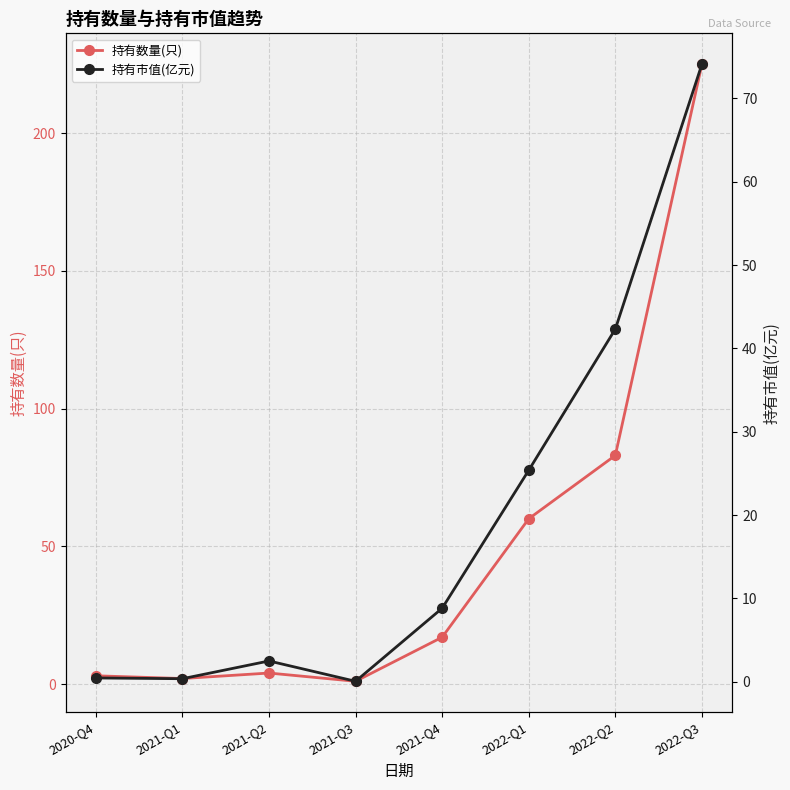

Reading left to right, extract all data points from this chart.

持有数量(只): 2020-Q4=3.0	2021-Q1=2.0	2021-Q2=4.0	2021-Q3=1.0	2021-Q4=17.0	2022-Q1=60.0	2022-Q2=83.0	2022-Q3=225.0
持有市值(亿元): 2020-Q4=0.4	2021-Q1=0.3	2021-Q2=2.5	2021-Q3=0.0	2021-Q4=8.8	2022-Q1=25.4	2022-Q2=42.3	2022-Q3=74.1